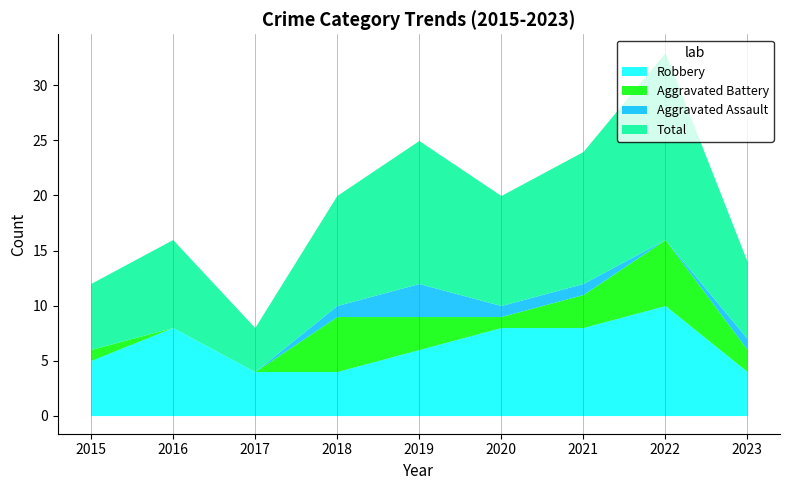

Where is the first local maximum for Total?

2016